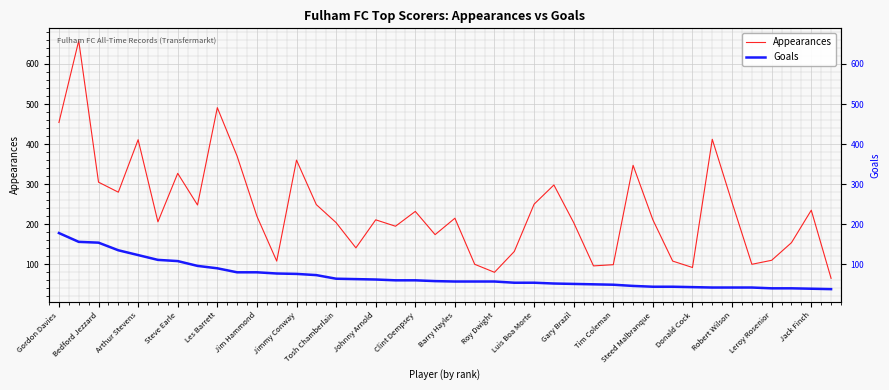

Rank the series by their maximum value, from lowest to highest.

Goals, Appearances